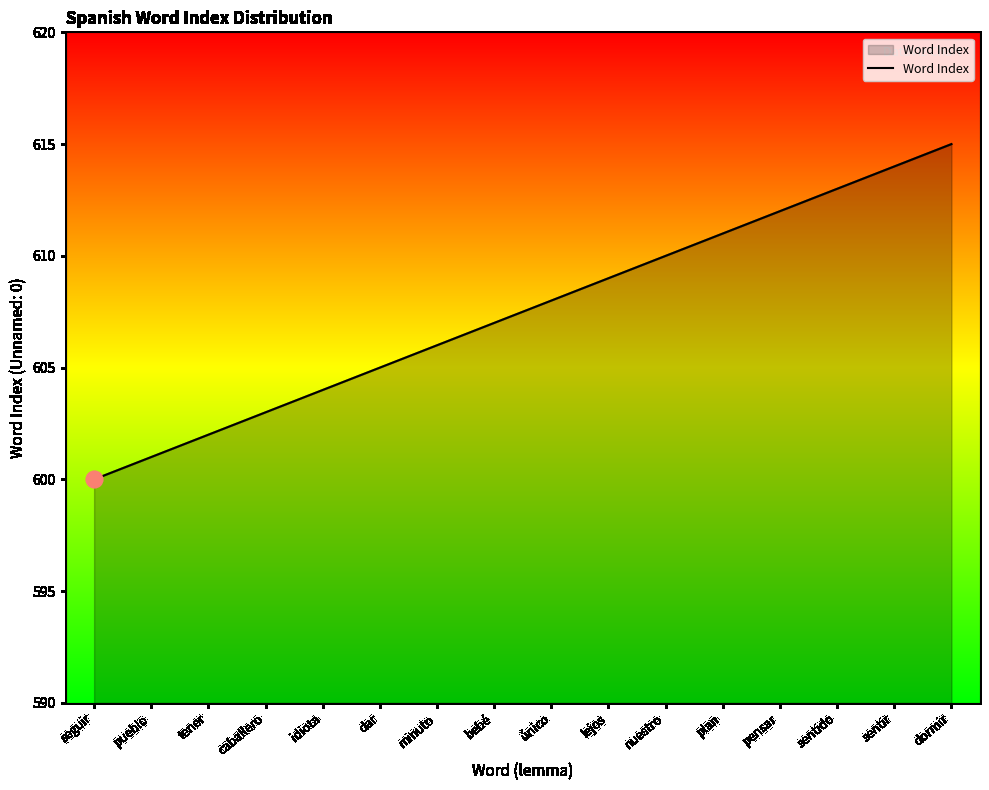

True or false: the data shows 615 at dormir.

True